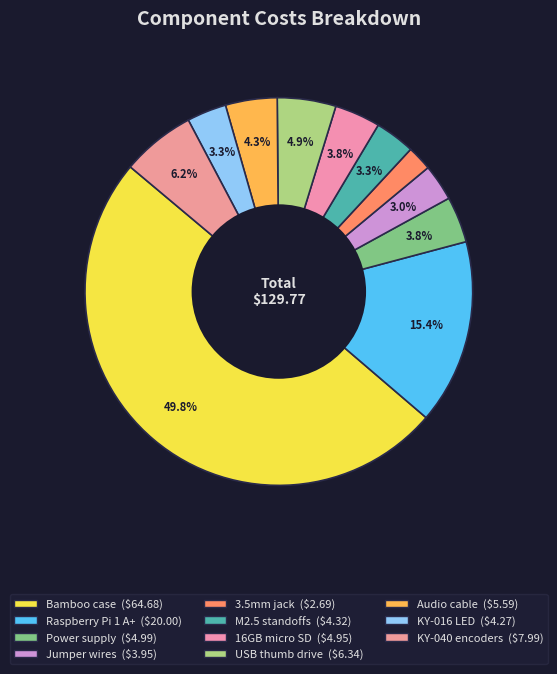

Rank the categories by value from highest to lowest.

Bamboo case, Raspberry Pi 1 A+, KY-040 encoders, USB thumb drive, Audio cable, Power supply, 16GB micro SD, M2.5 standoffs, KY-016 LED, Jumper wires, 3.5mm jack